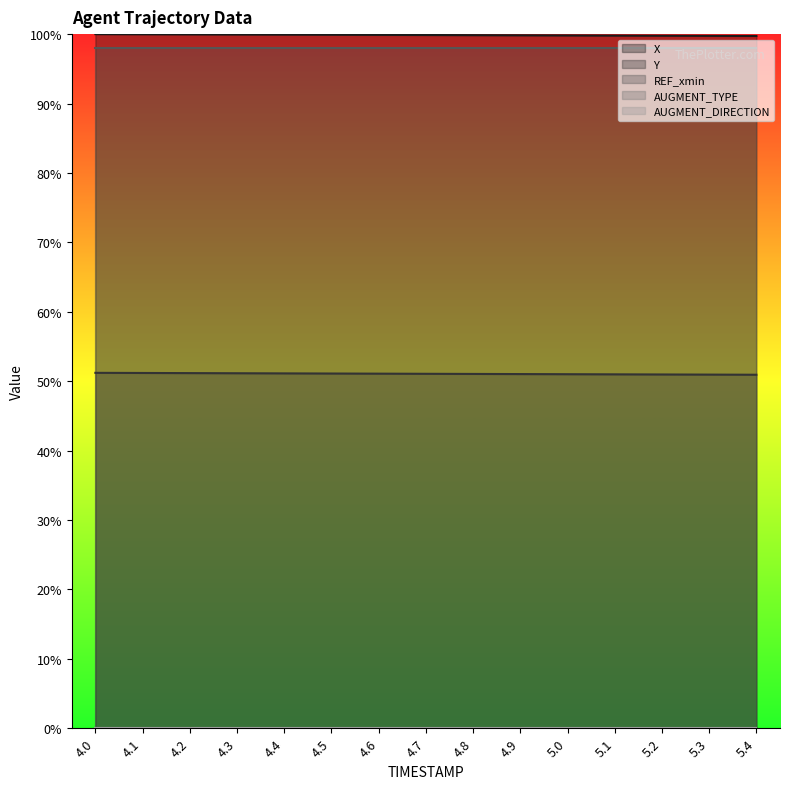

True or false: REF_xmin line has a value of 1.0 at 4.8.

True